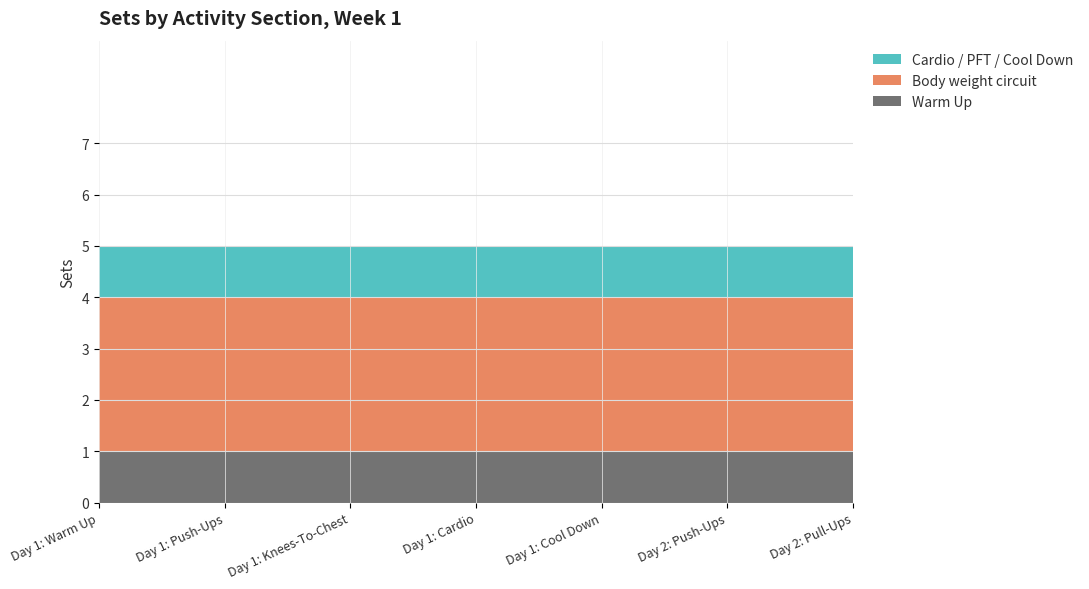

Reading left to right, list all the values displayed in this chart.

Warm Up: Day 1: Warm Up=1	Day 1: Push-Ups=1	Day 1: Knees-To-Chest=1	Day 1: Cardio=1	Day 1: Cool Down=1	Day 2: Push-Ups=1	Day 2: Pull-Ups=1
Body weight circuit: Day 1: Warm Up=3	Day 1: Push-Ups=3	Day 1: Knees-To-Chest=3	Day 1: Cardio=3	Day 1: Cool Down=3	Day 2: Push-Ups=3	Day 2: Pull-Ups=3
Cardio / PFT / Cool Down: Day 1: Warm Up=1	Day 1: Push-Ups=1	Day 1: Knees-To-Chest=1	Day 1: Cardio=1	Day 1: Cool Down=1	Day 2: Push-Ups=1	Day 2: Pull-Ups=1